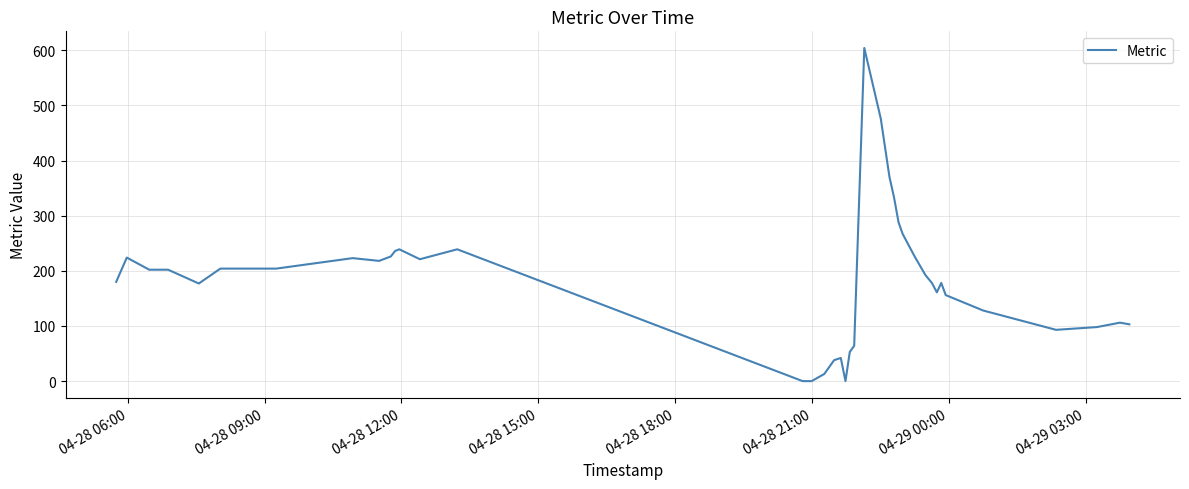

What is the difference between the maximum and minimum values?

604